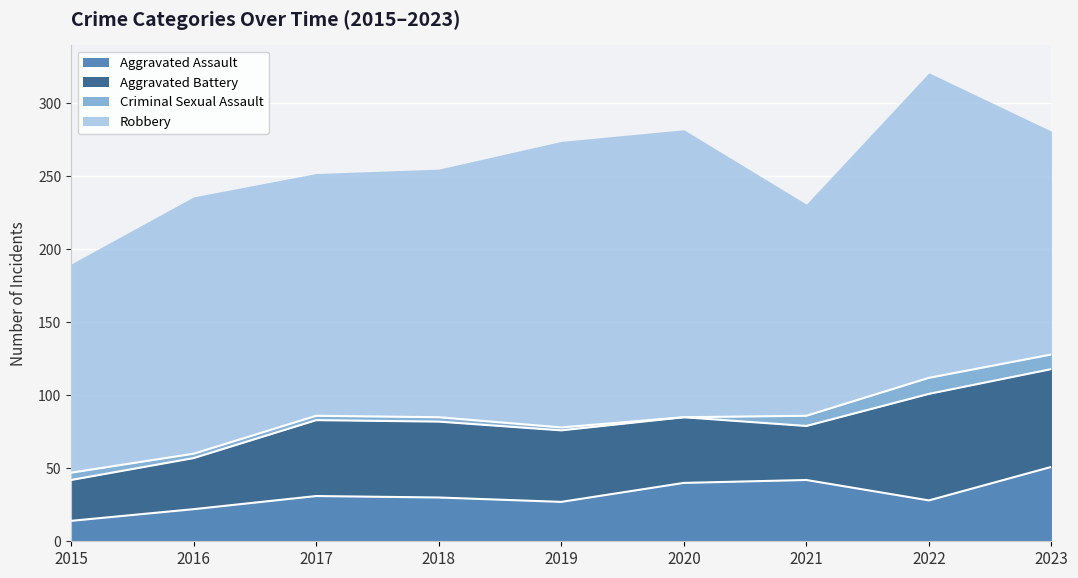

Between 2018 and 2022, which series saw the biggest shift?

Robbery